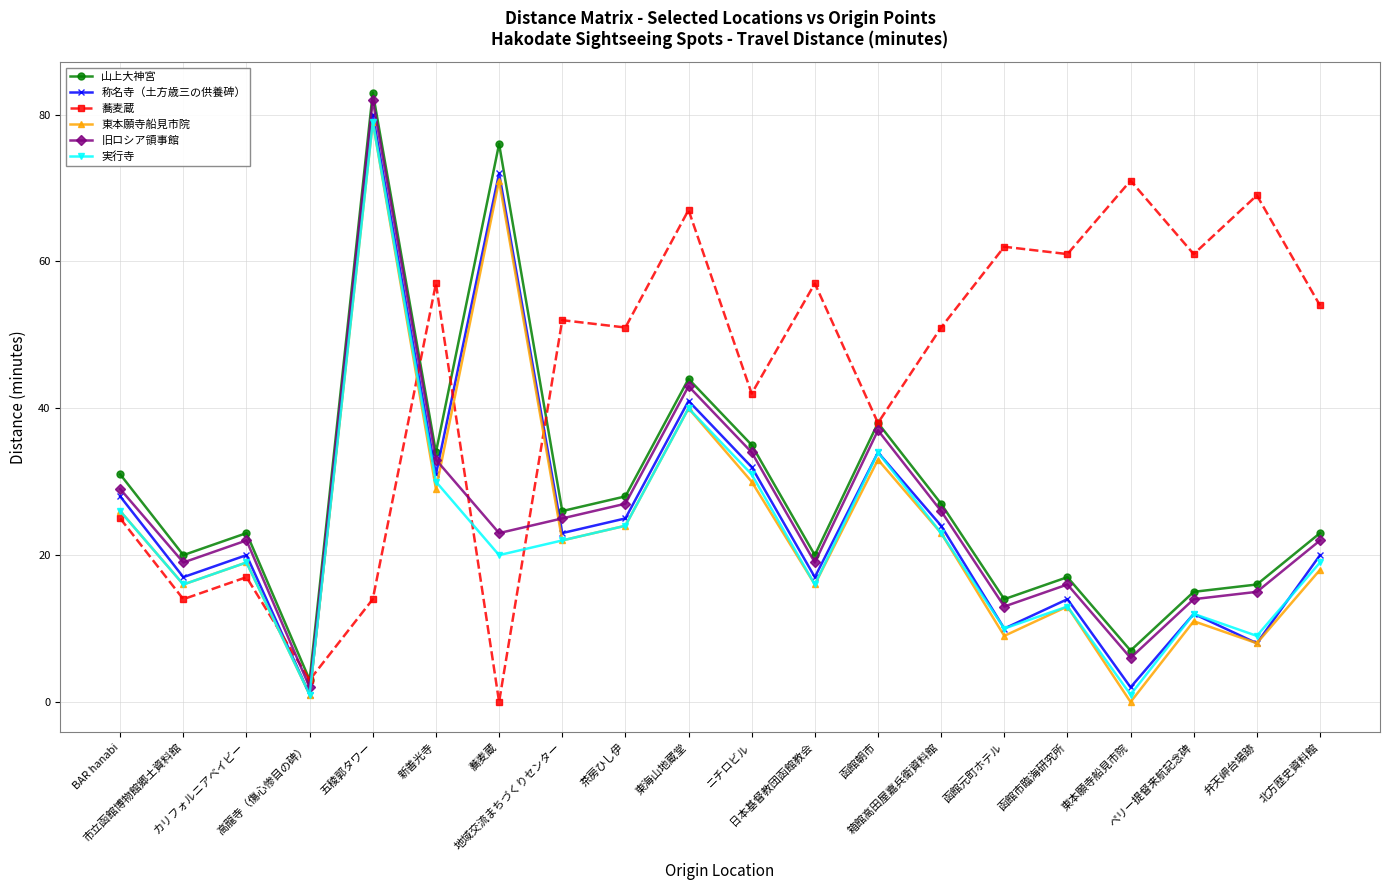

What is the sum of the 称名寺（土方歳三の供養碑） values at 高龍寺（傷心惨目の碑） and 新善光寺?

32